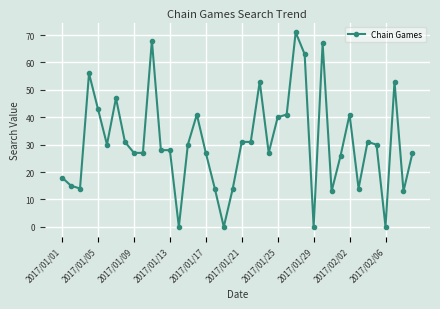

What is the difference between the second highest and second lowest values?

68